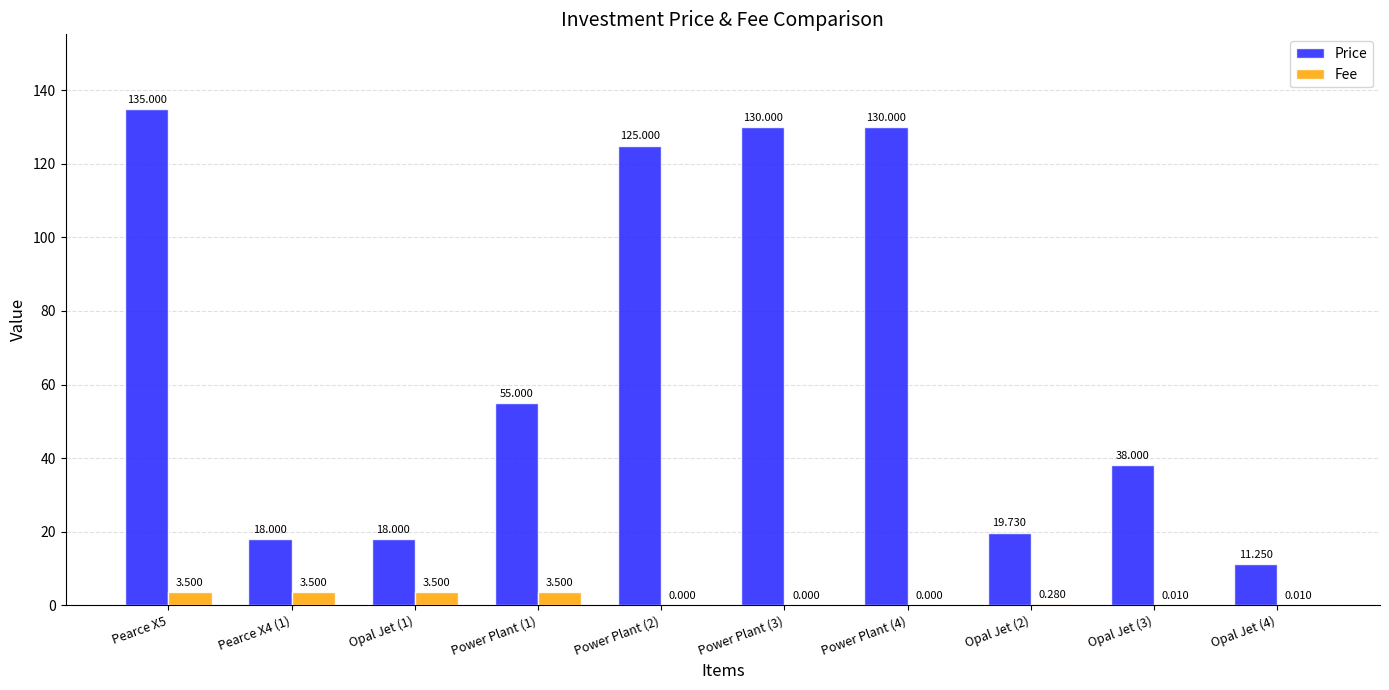

How many positive values does the Fee series have?

7